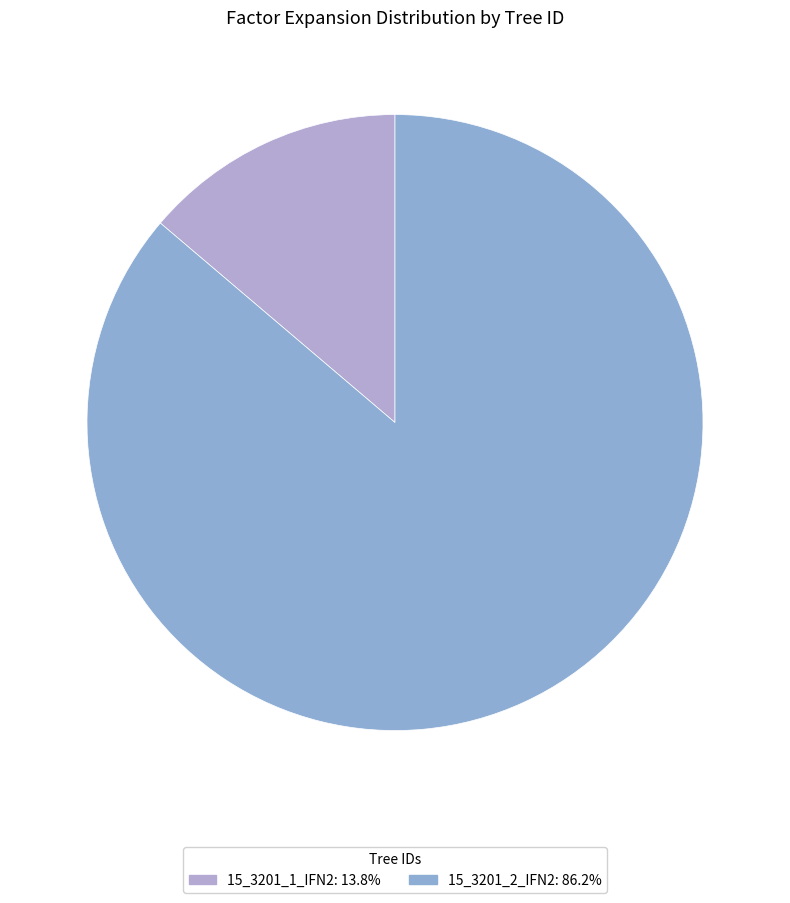

To the nearest percent, what is the combined percentage of 15_3201_2_IFN2 and 15_3201_1_IFN2?

100%